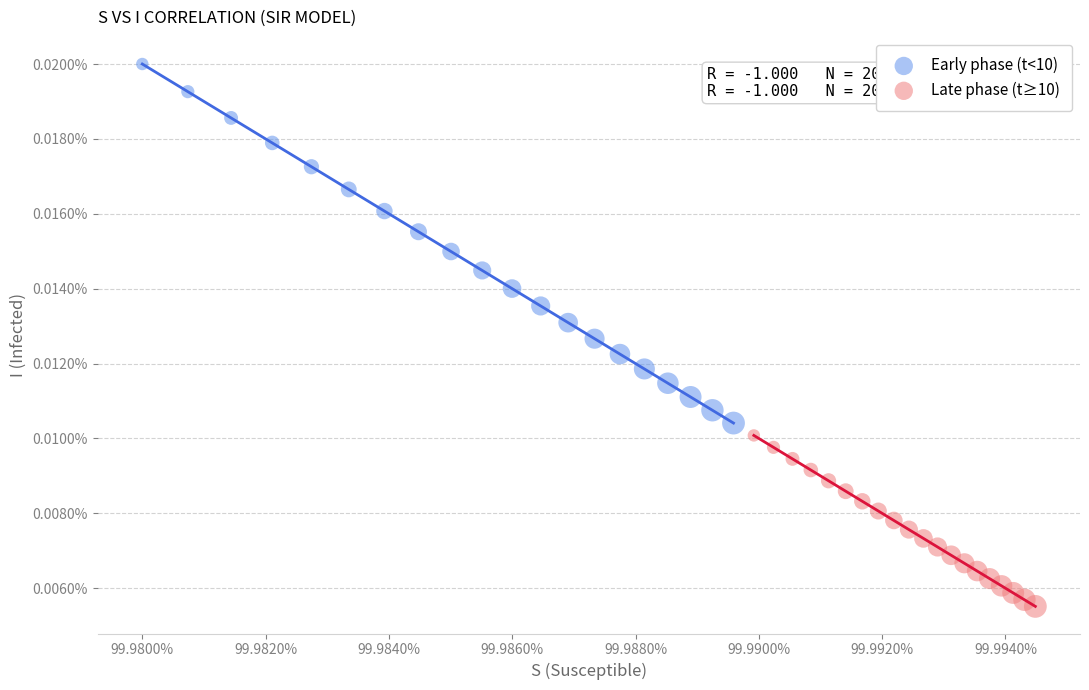

Which series has the largest Y range (max minus min)?

Early phase (t<10)